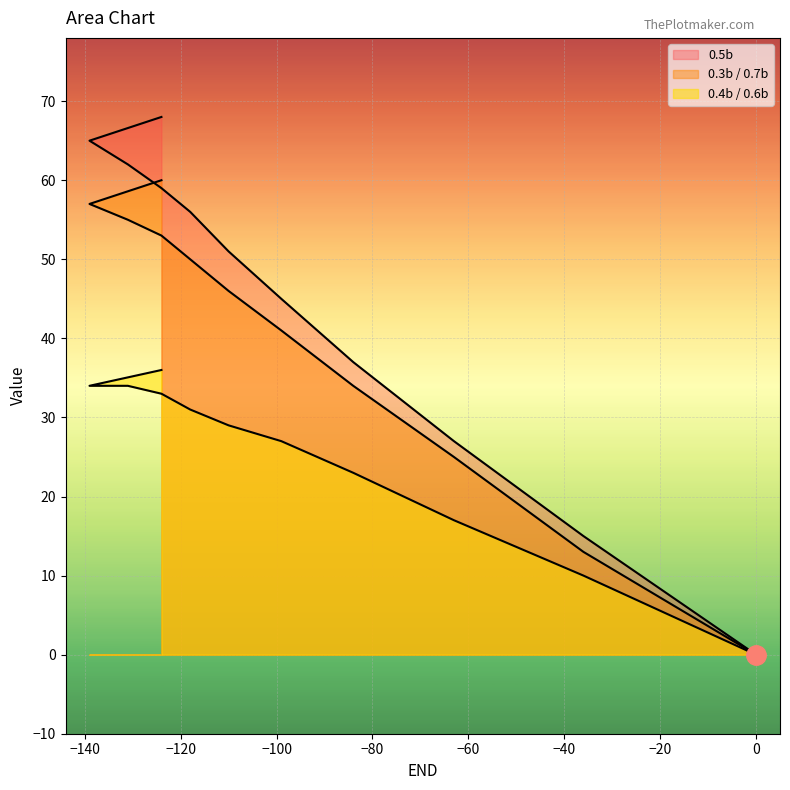

Reading left to right, list all the values displayed in this chart.

0.4b / 0.6b: 36	34	34	33	31	29	27	23	17	10	0
0.5b: 68	65	62	59	56	51	45	37	27	15	0
0.3b / 0.7b: 60	57	55	53	50	46	41	34	25	13	0